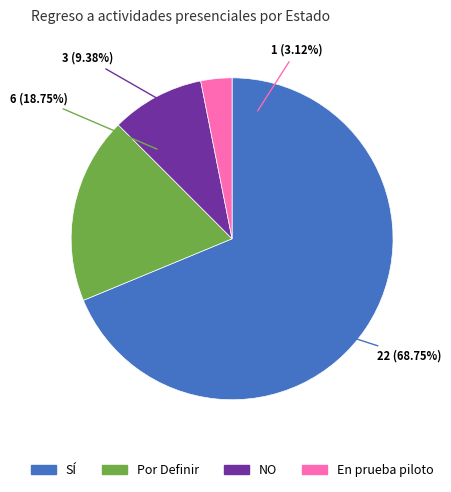

Which slice is the smallest?

En prueba piloto